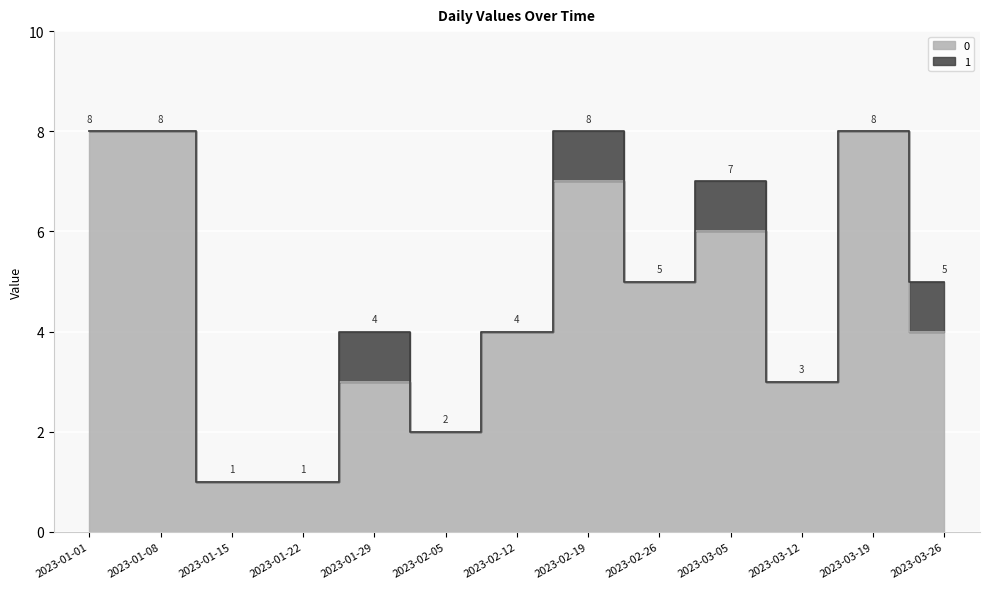

What is the label of the 12th point from the left?

2023-03-19